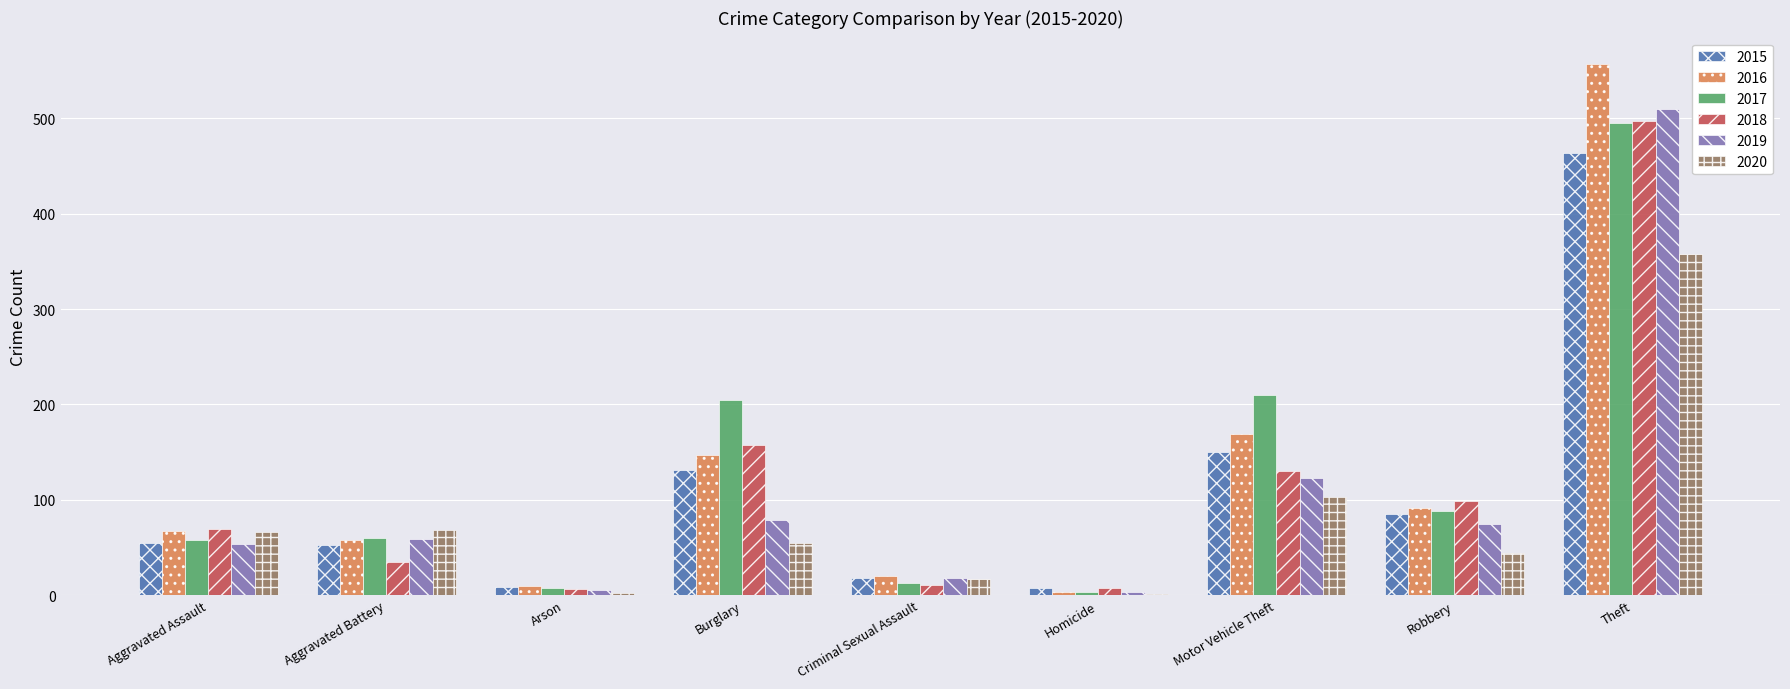

How many series are shown in this chart?

6